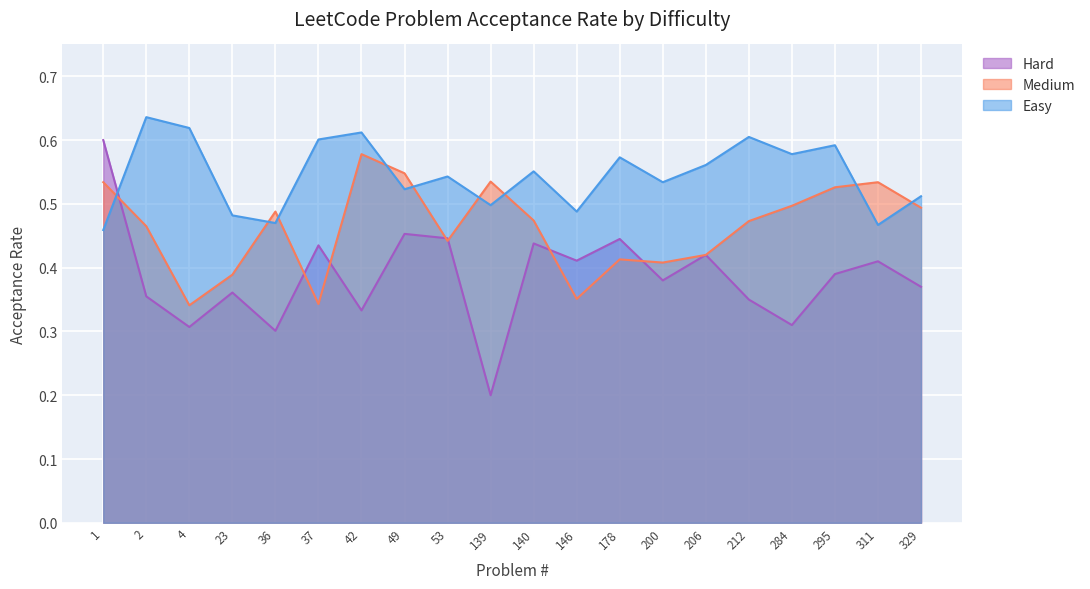

What are all the series names shown in the legend?

Hard, Medium, Easy